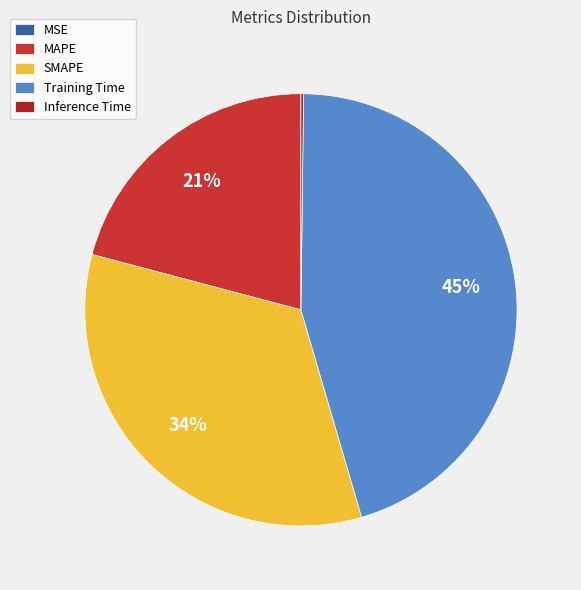

True or false: MAPE accounts for 12% of the total.

False